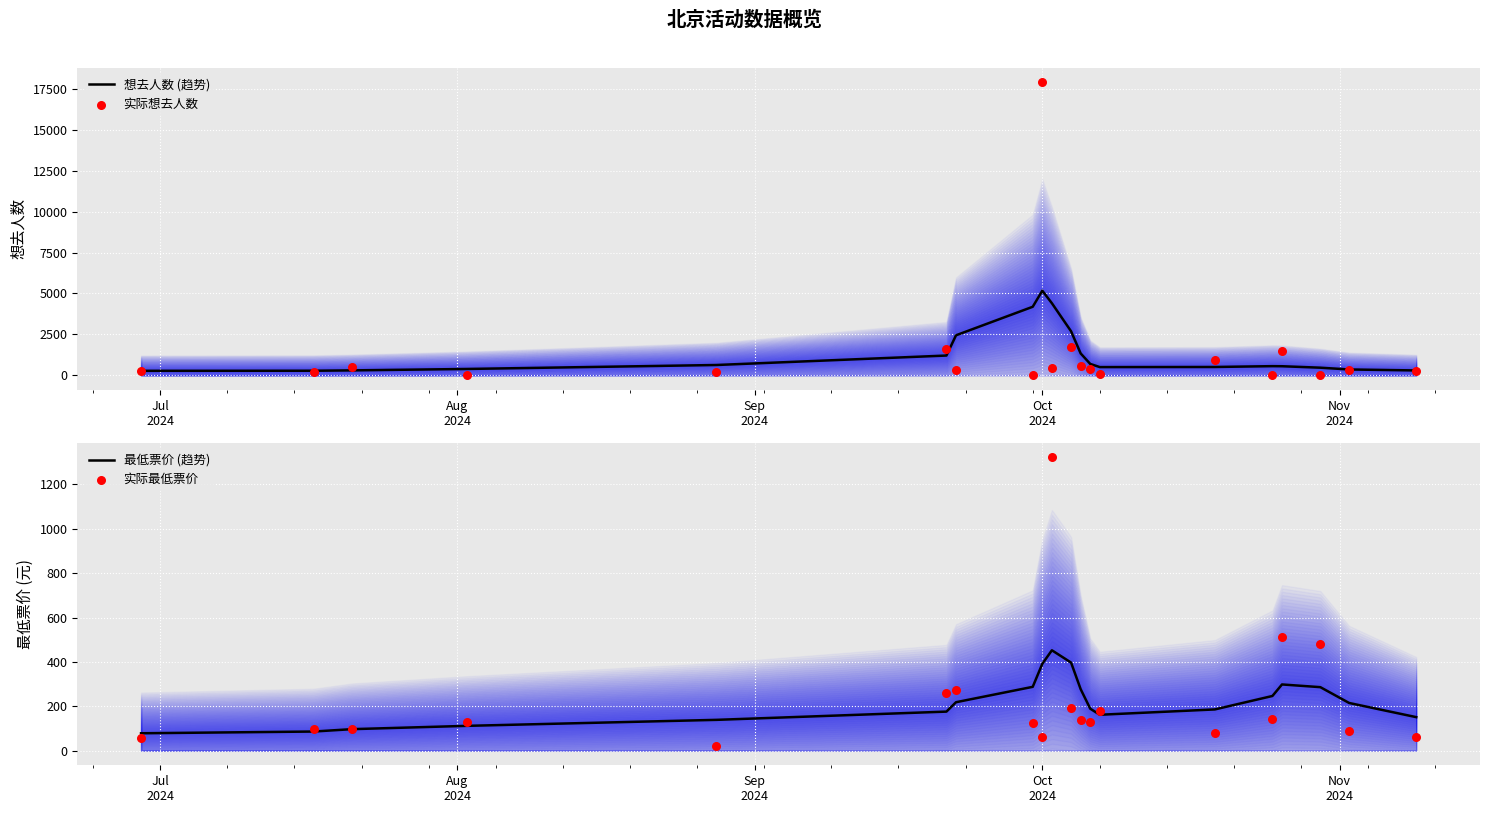

At which category is the sum across all series the highest?

Oct 2024